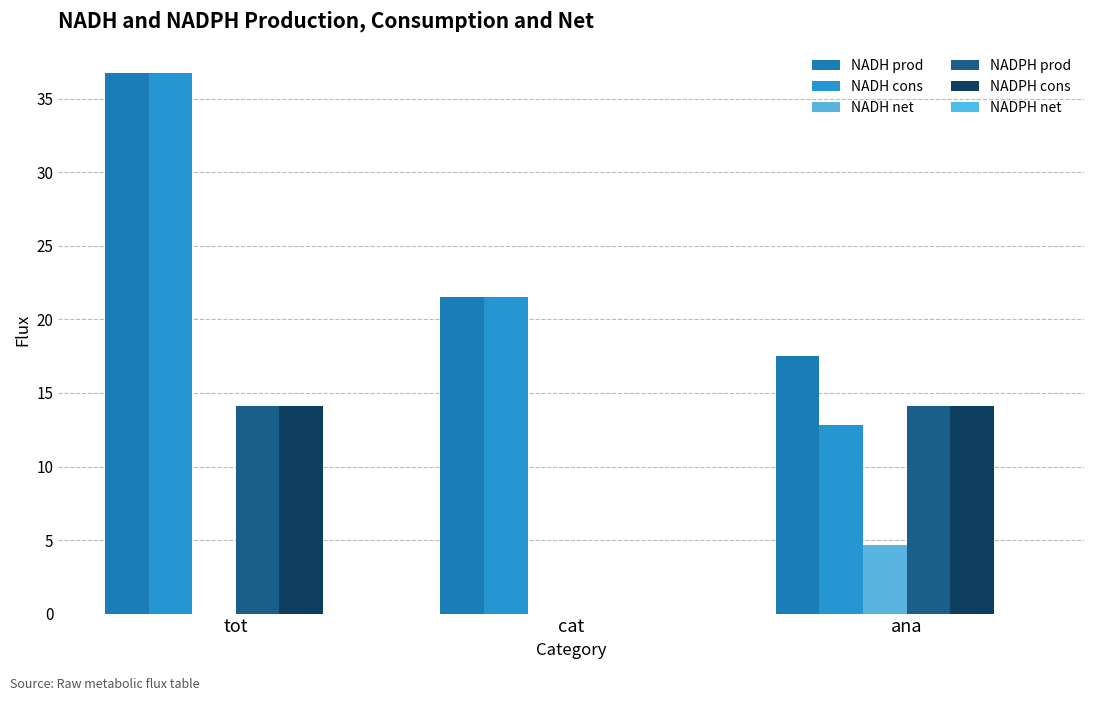

List the labels in order of NADPH prod value, smallest first.

cat, tot, ana